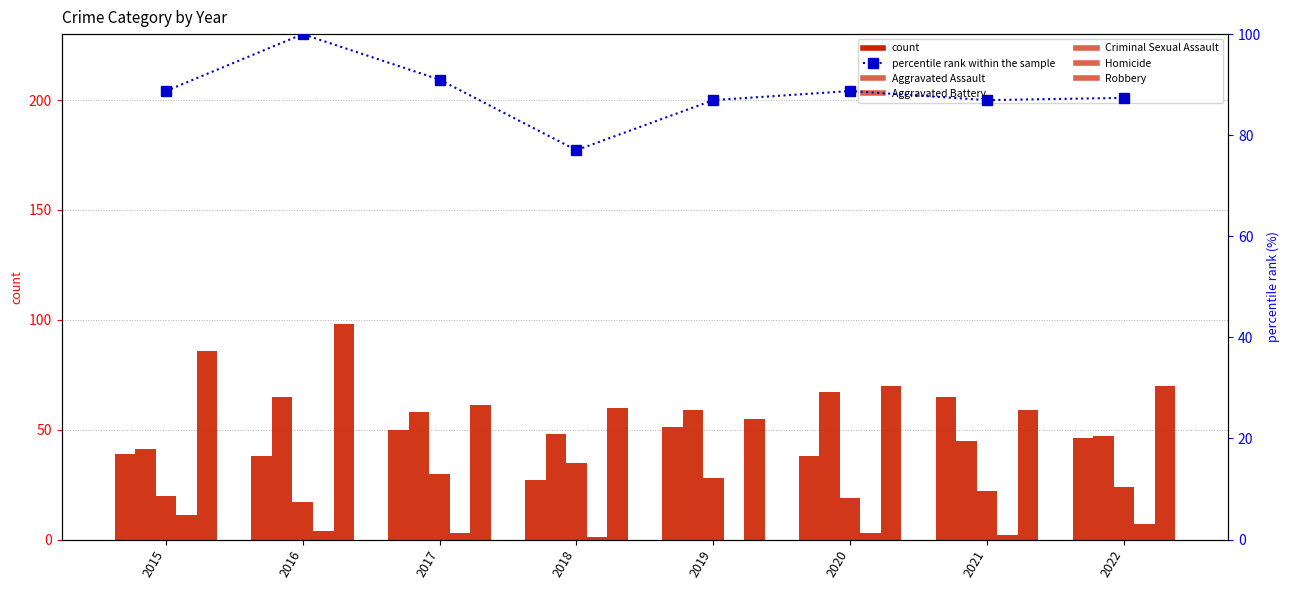

What is the value of the Homicide bar at the 8th from the left?

7.0